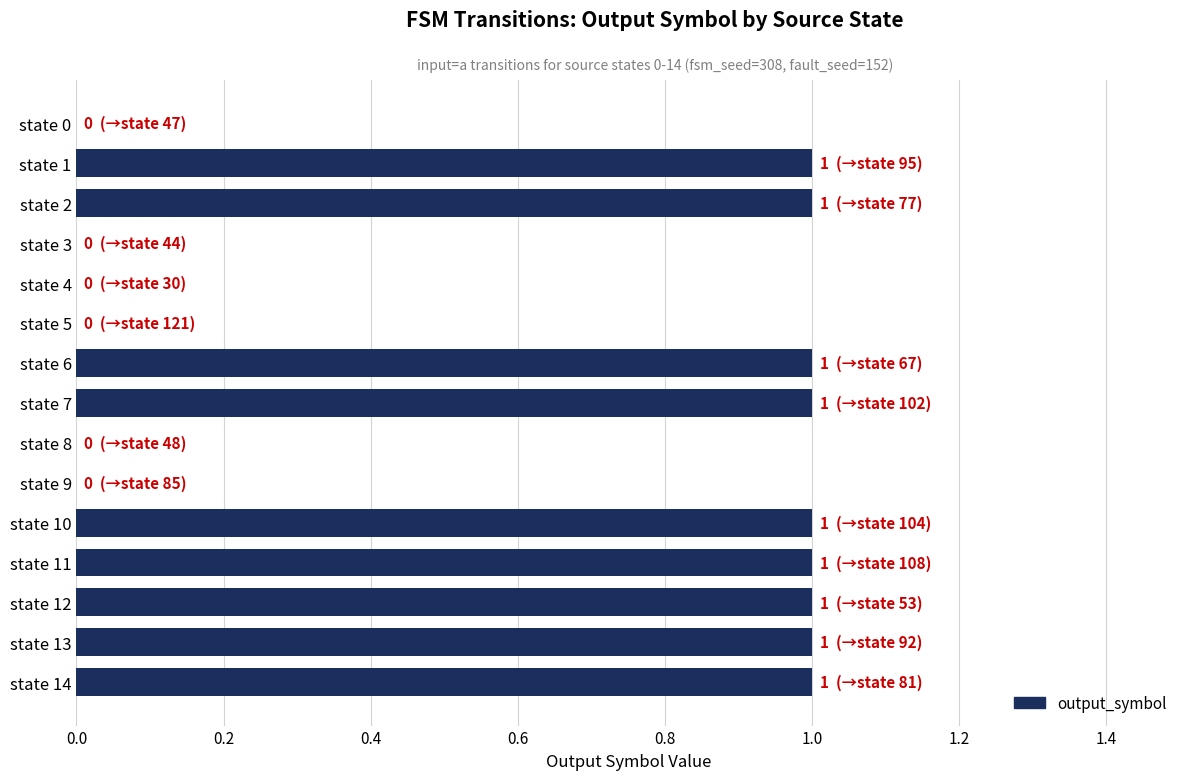

What is the sum of all values?

9